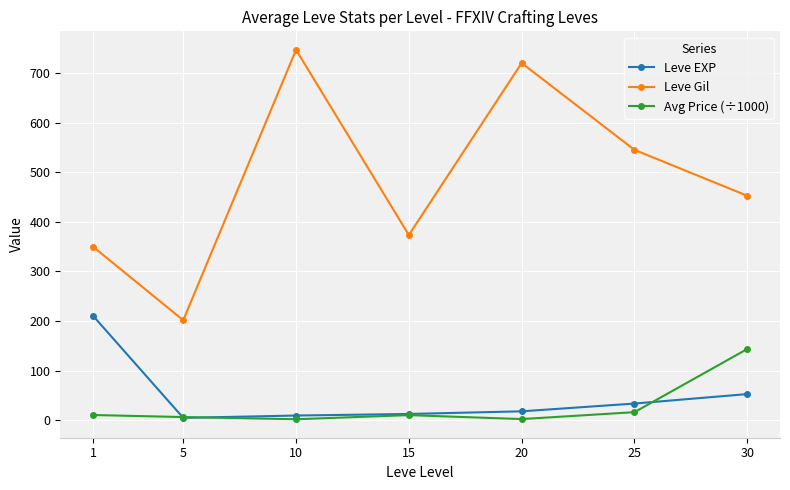

How many values in the Leve Gil series are below 452?

3